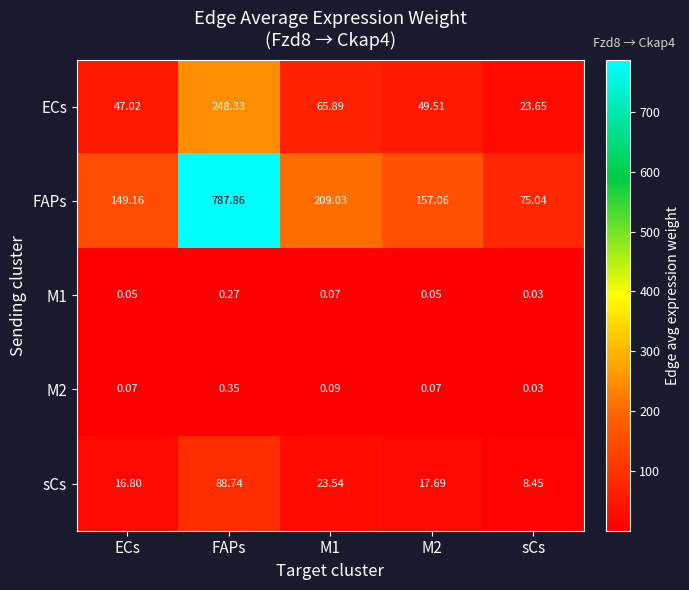

At which label does FAPs first exceed 157?

FAPs